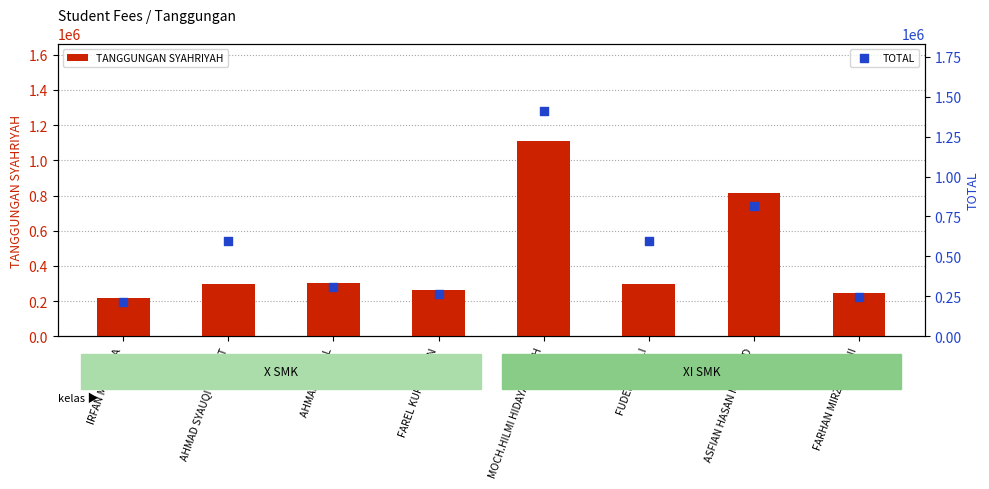

Is the value of TOTAL at IRFAN MAULANA greater than the value of TANGGUNGAN SYAHRIYAH at FARHAN MIRZA RIFANI?

No